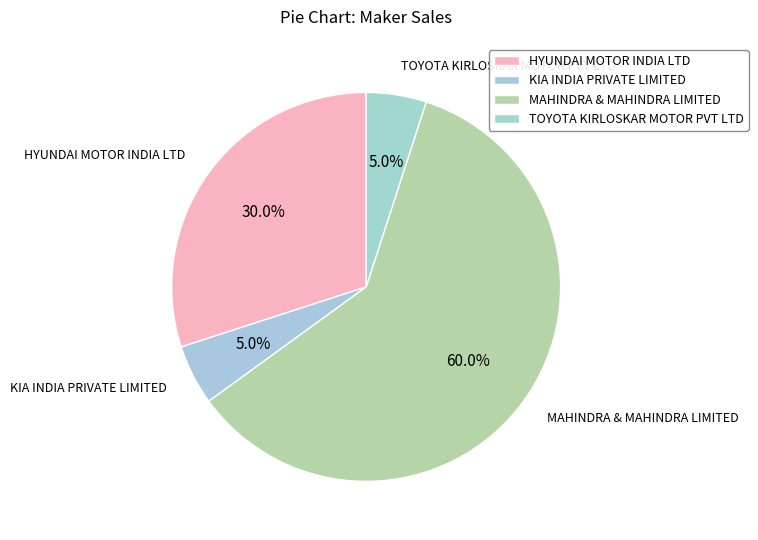

What percentage is NOT represented by HYUNDAI MOTOR INDIA LTD?

70.0%